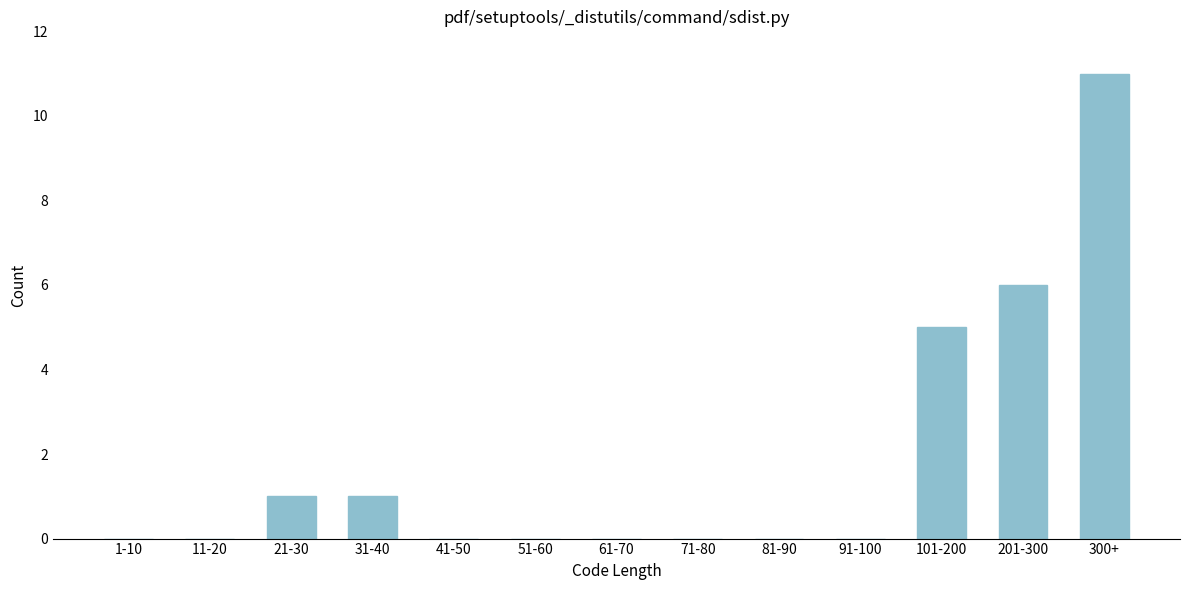

Reading left to right, what are all the values shown in this chart?

1-10=0	11-20=0	21-30=1	31-40=1	41-50=0	51-60=0	61-70=0	71-80=0	81-90=0	91-100=0	101-200=5	201-300=6	300+=11